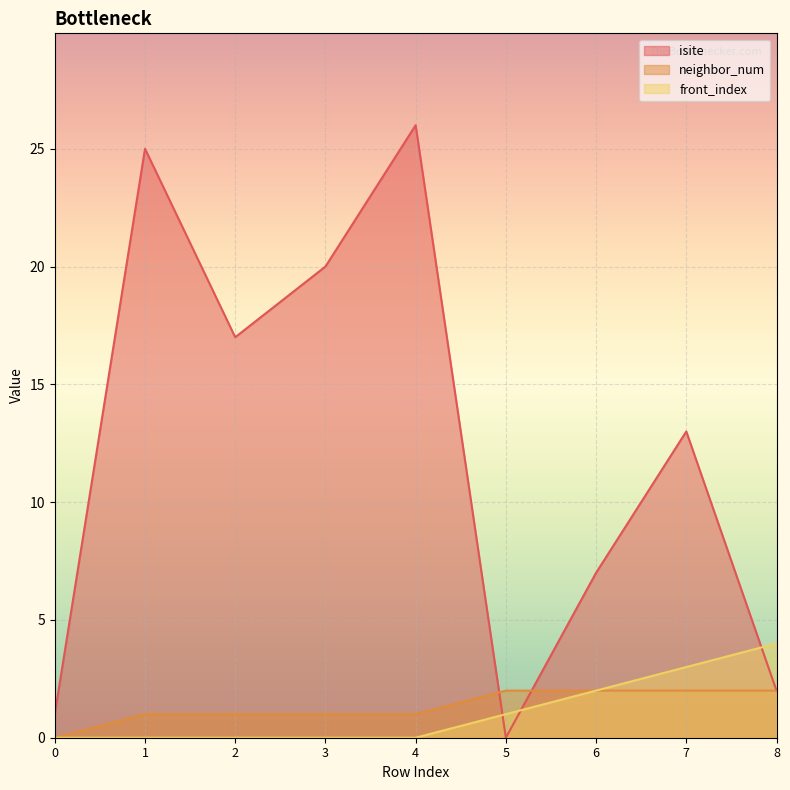

True or false: neighbor_num has more than 0 interior local peaks.

False